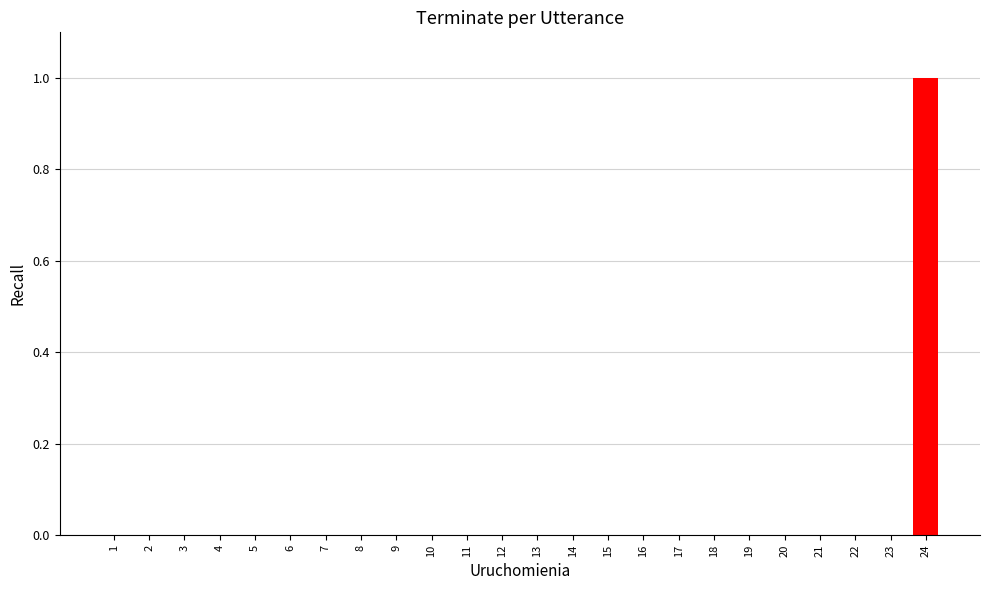

True or false: the data shows -1 at 17.

False